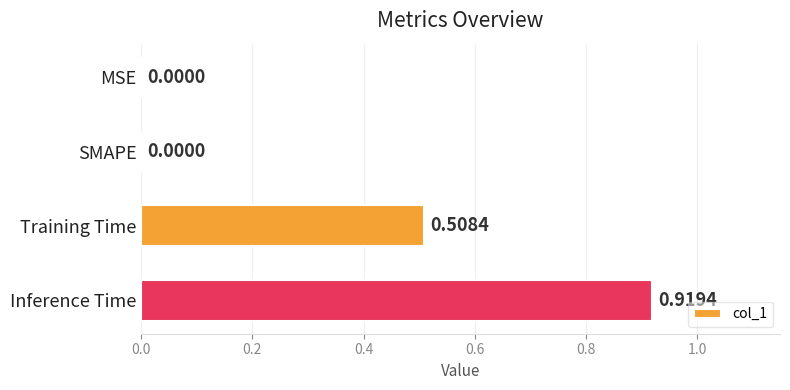

Are the bars grouped side by side (vs. stacked)?

No